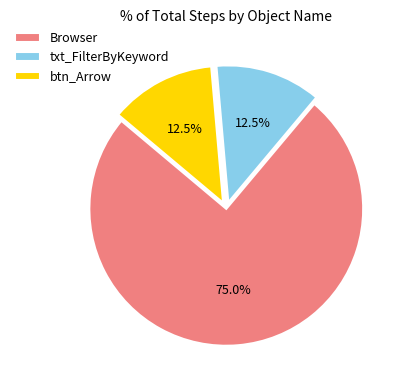

Does any single category account for the majority?

Yes